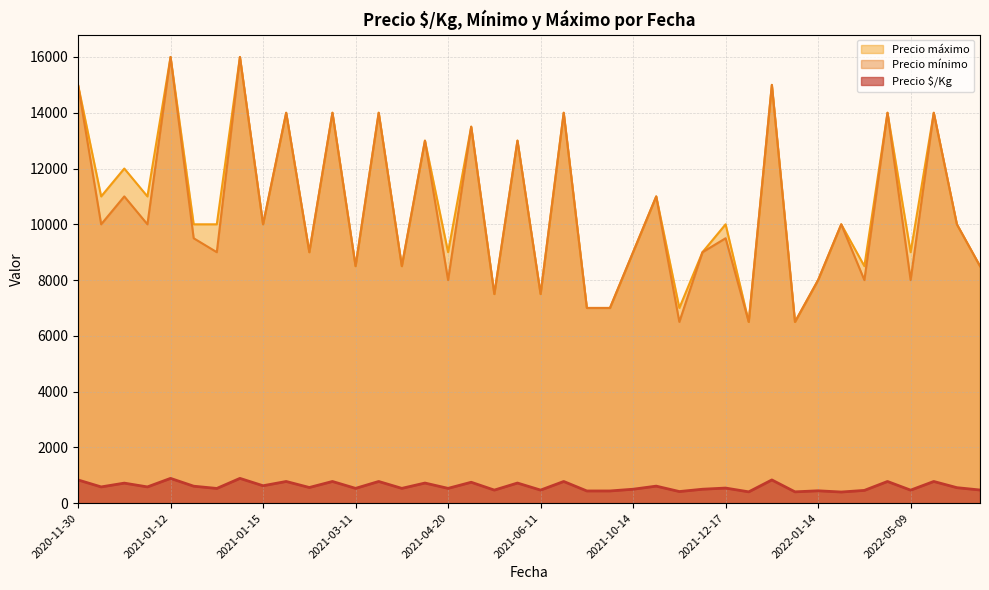

The Precio $/Kg series shows 1088 at 2020-12-22. True or false?

False